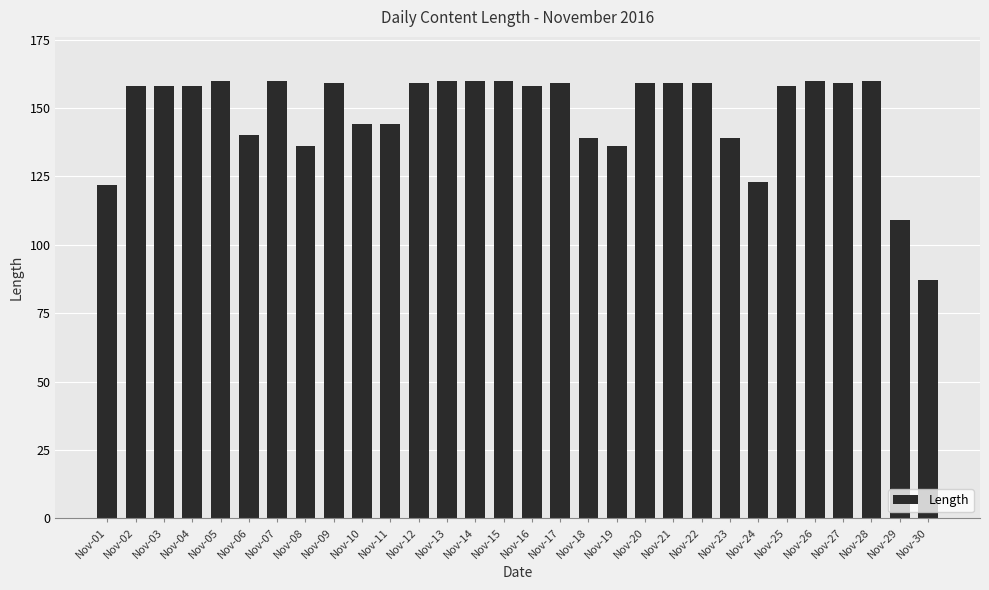

True or false: the data shows 243 at Nov-08.

False